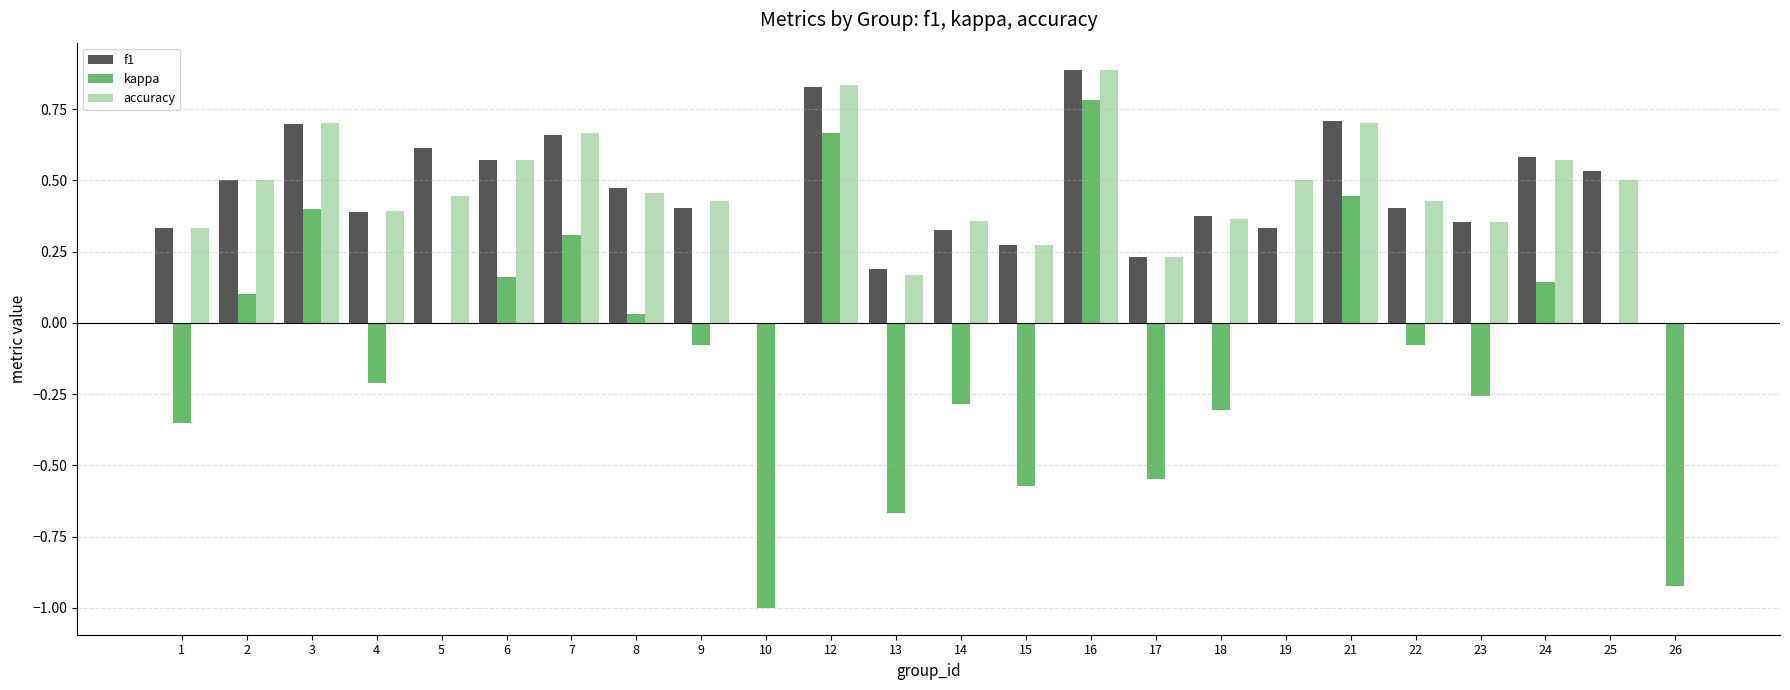

Is the value of f1 at 25 greater than the value of kappa at 5?

Yes